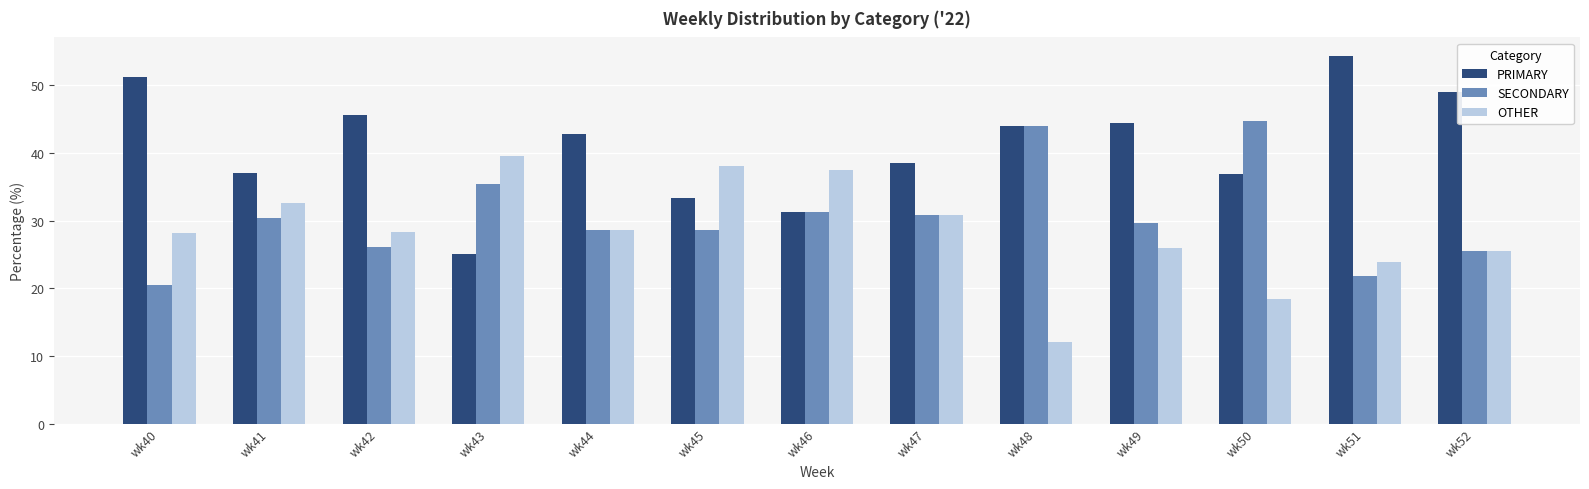

The OTHER series shows 33.4 at wk52. True or false?

False